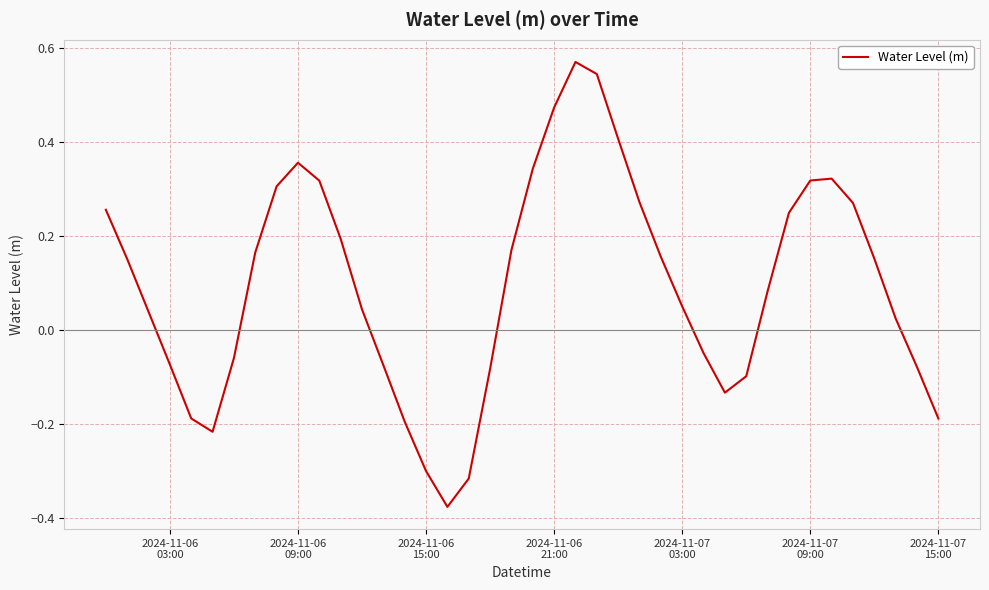

What is the difference between the maximum and minimum values?

0.9